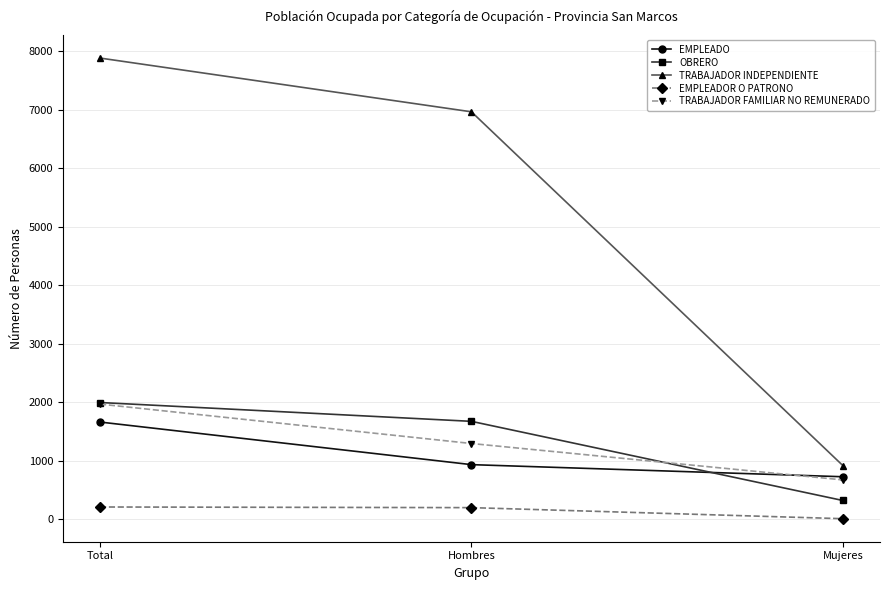

Does the chart display data point markers on the line(s)?

Yes